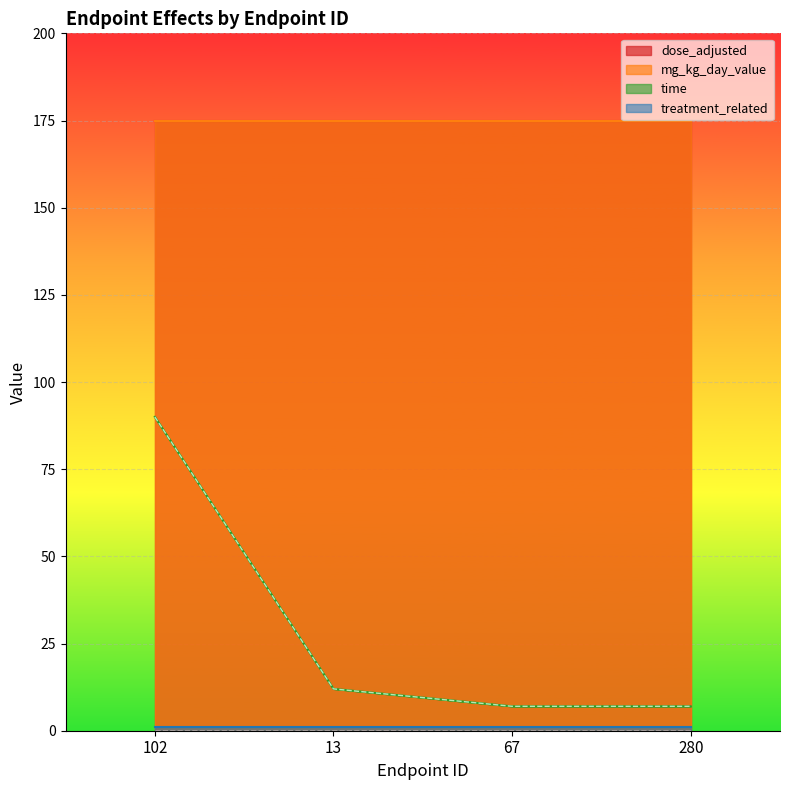

True or false: time and treatment_related cross at least once.

False